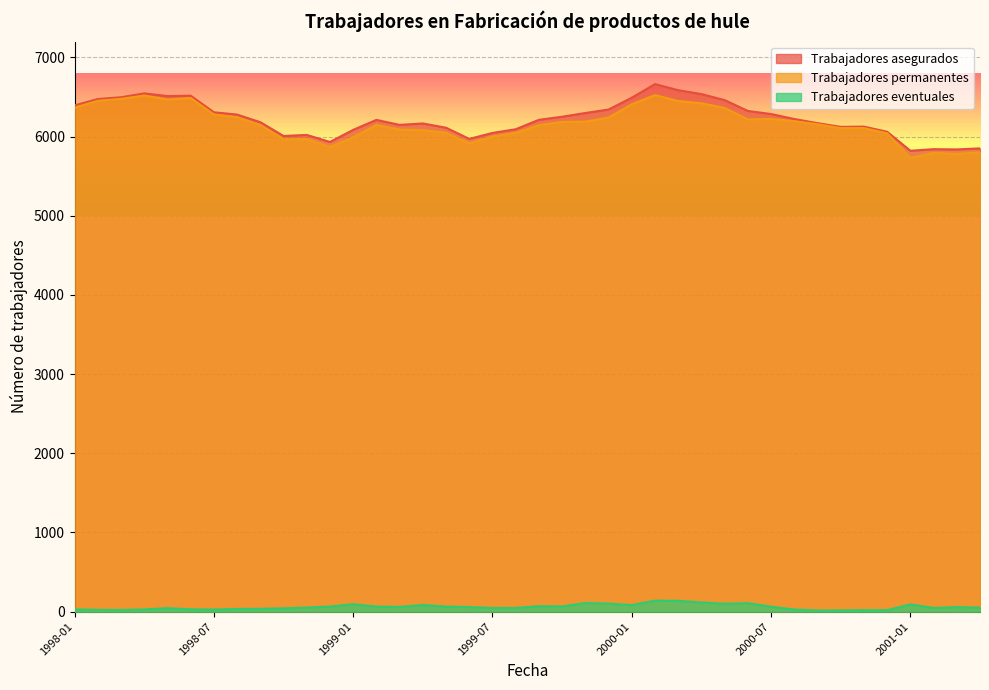

Is it true that Trabajadores asegurados equals 6148 at 1999-03?

True